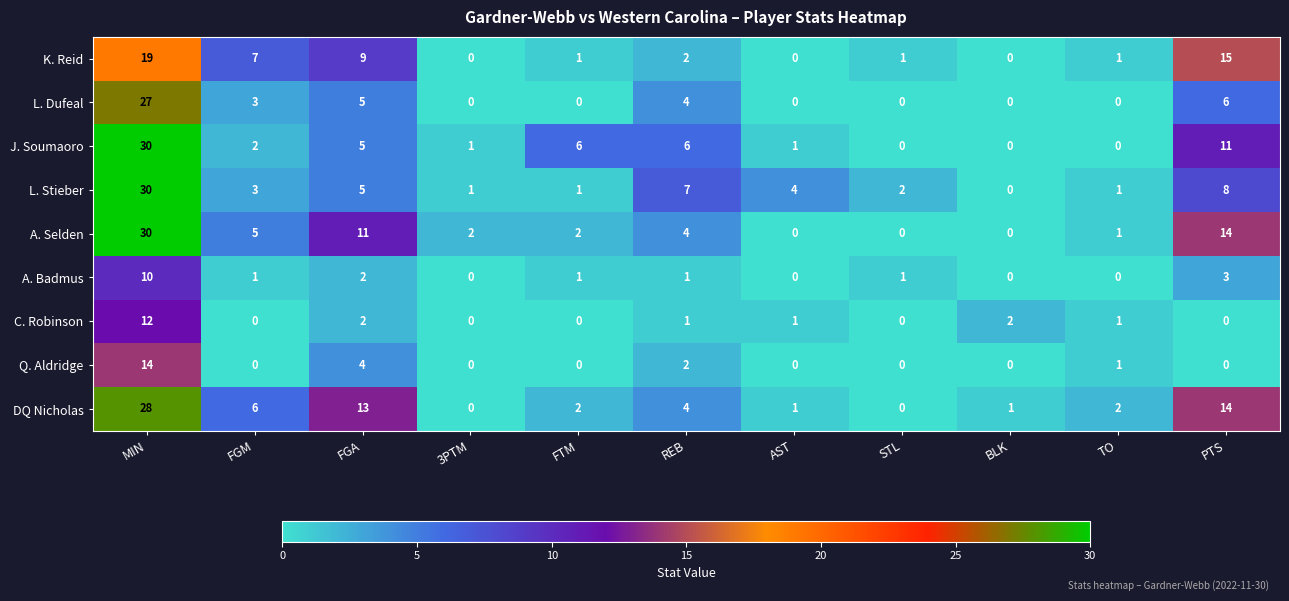

What is the total value across all series at REB?

31